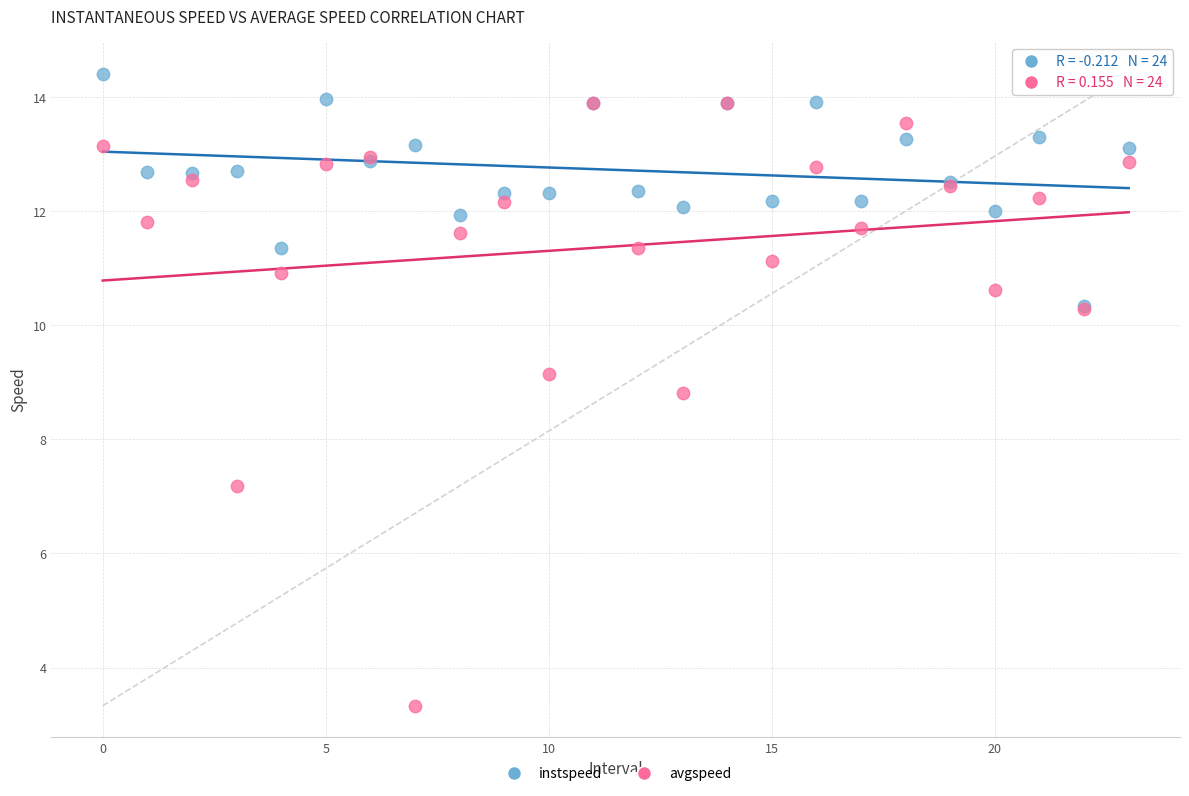

Which series reaches the minimum Y coordinate?

avgspeed